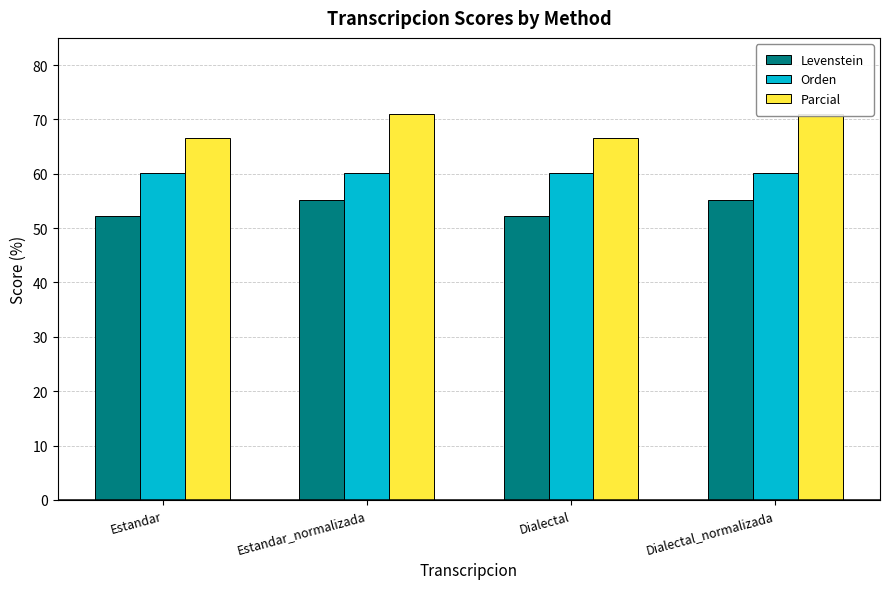

Between Estandar and Dialectal, which is larger?

Estandar